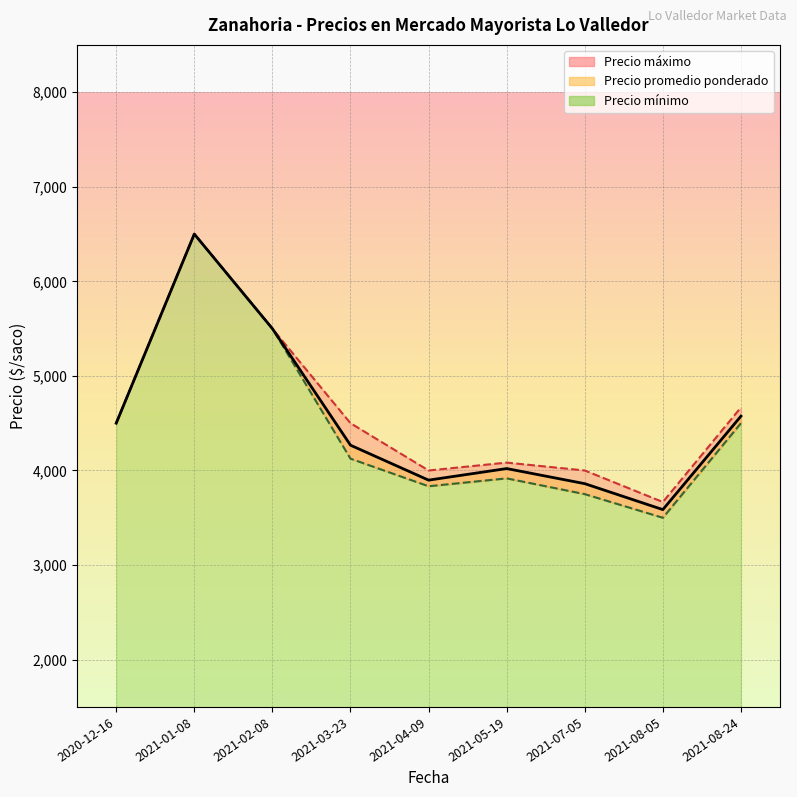

At which category does the chart reach its minimum across all series?

2021-08-05